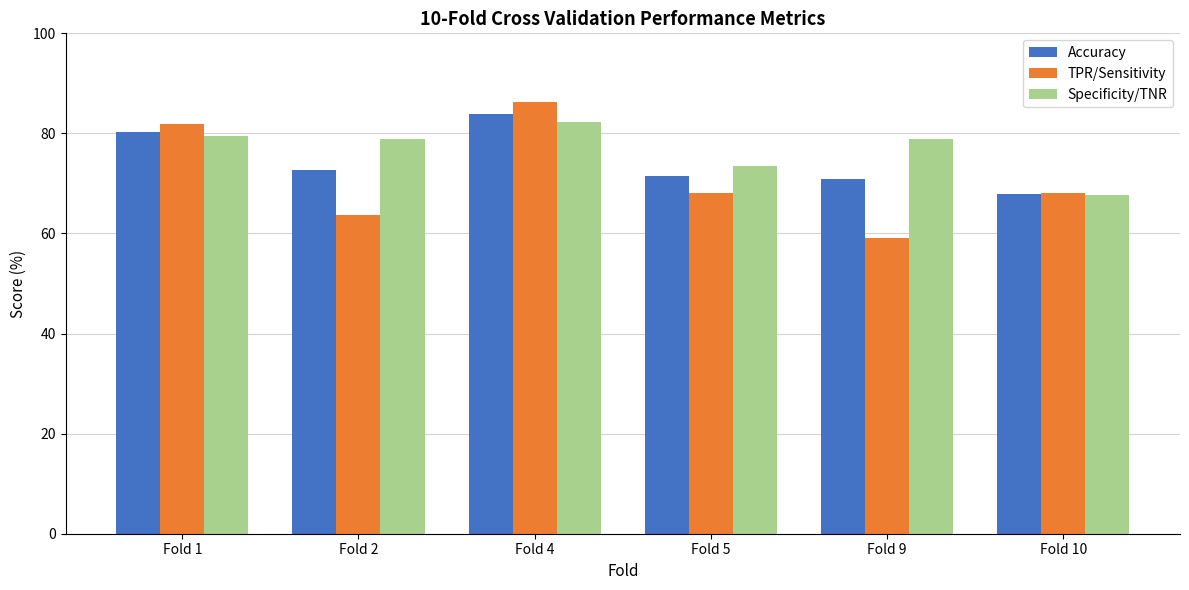

What is the sum of the Specificity/TNR values at Fold 9 and Fold 1?

158.2